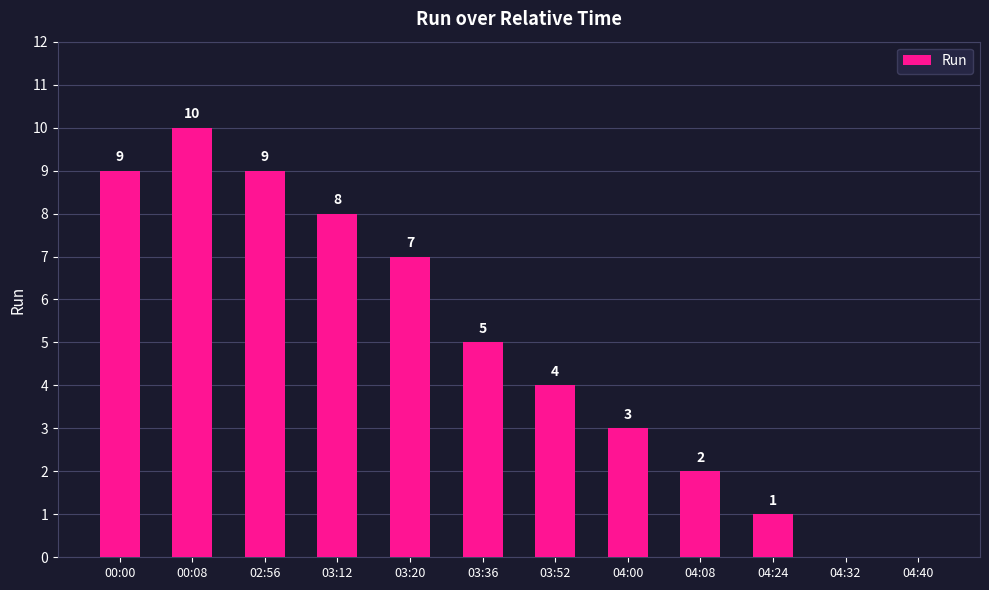

What is the greatest value displayed?

10